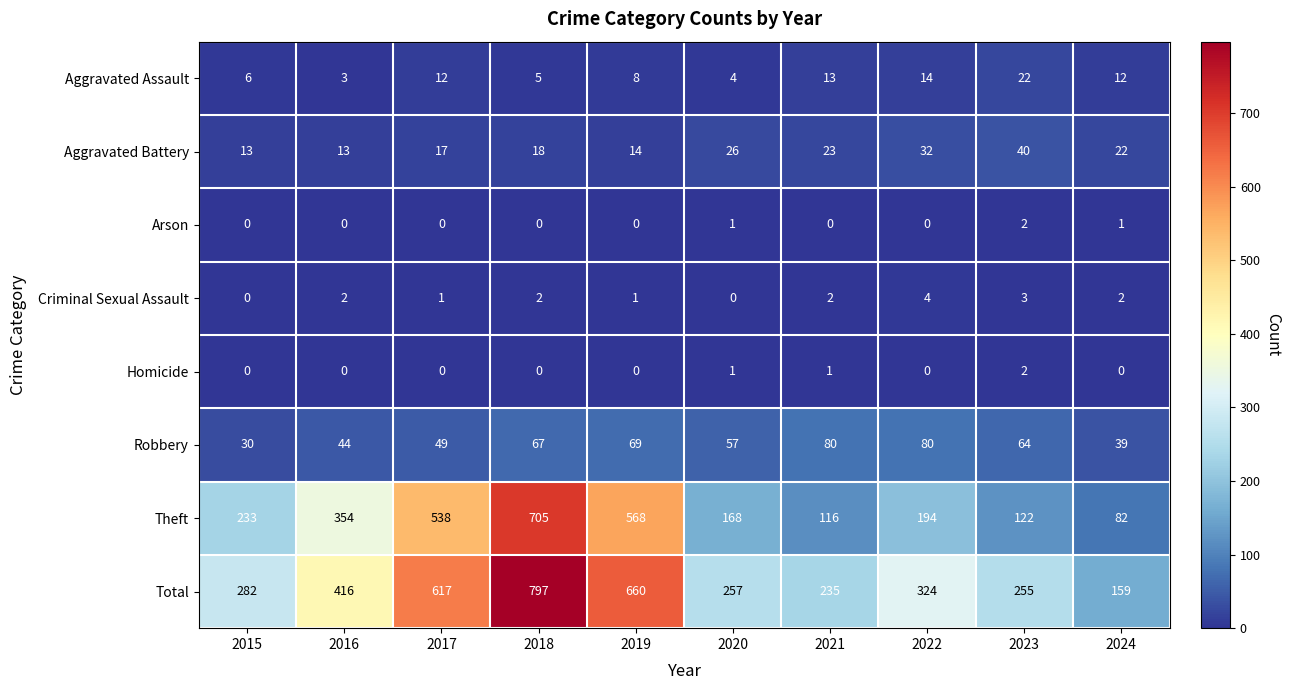

What is the average value of the Aggravated Battery series?

22